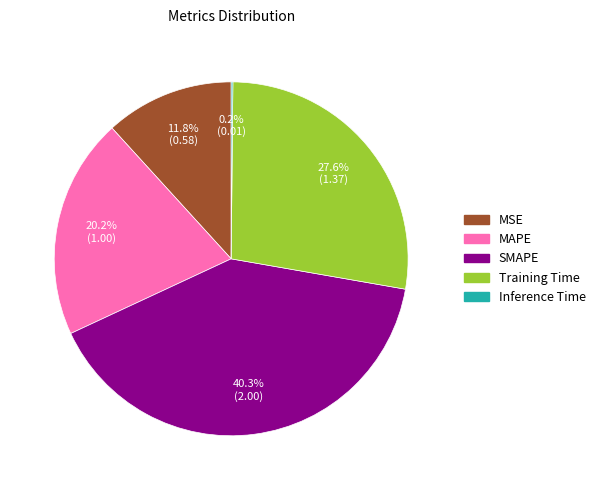

To the nearest percent, what is the combined percentage of SMAPE and Training Time?

68%